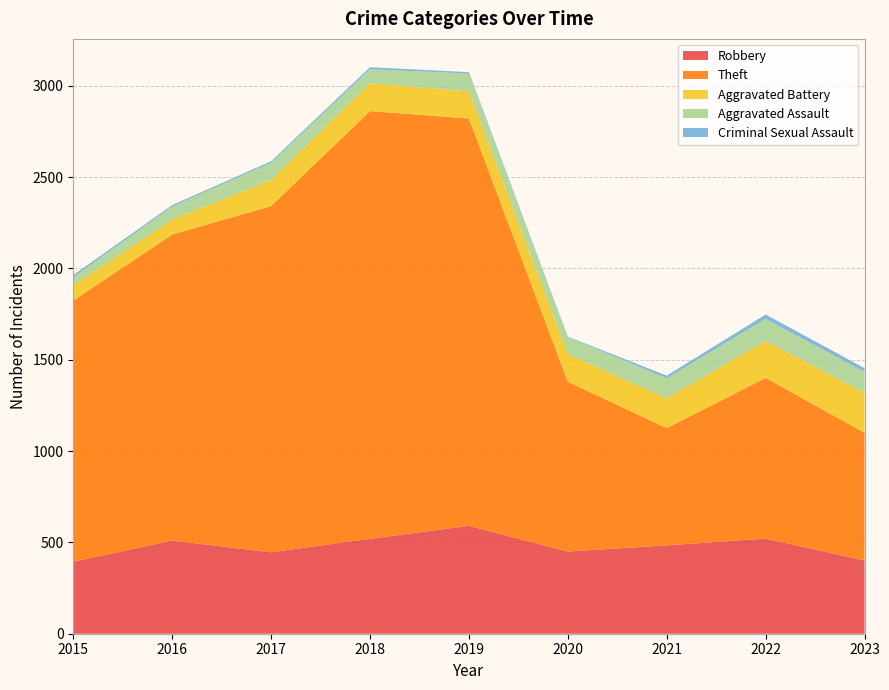

Reading left to right, extract all data points from this chart.

Robbery: 2015=395	2016=510	2017=446	2018=520	2019=591	2020=450	2021=484	2022=521	2023=401
Theft: 2015=1429	2016=1676	2017=1896	2018=2342	2019=2230	2020=930	2021=642	2022=880	2023=699
Aggravated Battery: 2015=82	2016=82	2017=142	2018=152	2019=148	2020=150	2021=163	2022=202	2023=219
Aggravated Assault: 2015=46	2016=71	2017=95	2018=77	2019=98	2020=94	2021=110	2022=121	2023=115
Criminal Sexual Assault: 2015=12	2016=8	2017=8	2018=11	2019=8	2020=3	2021=14	2022=24	2023=20